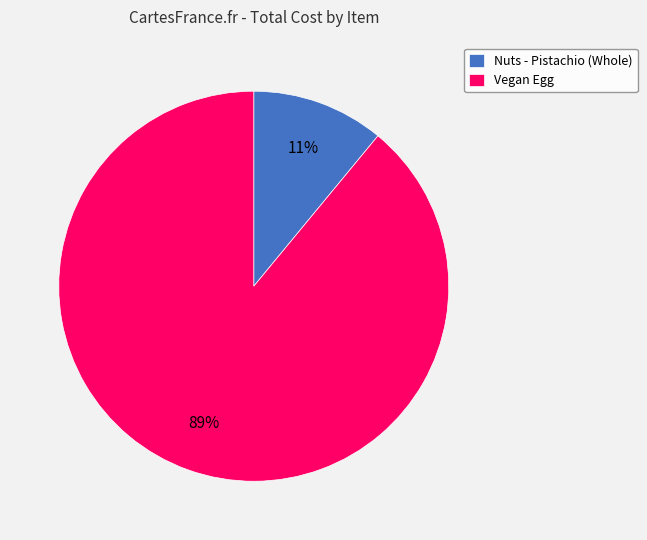

To the nearest percent, what portion does Nuts - Pistachio (Whole) represent?

11%